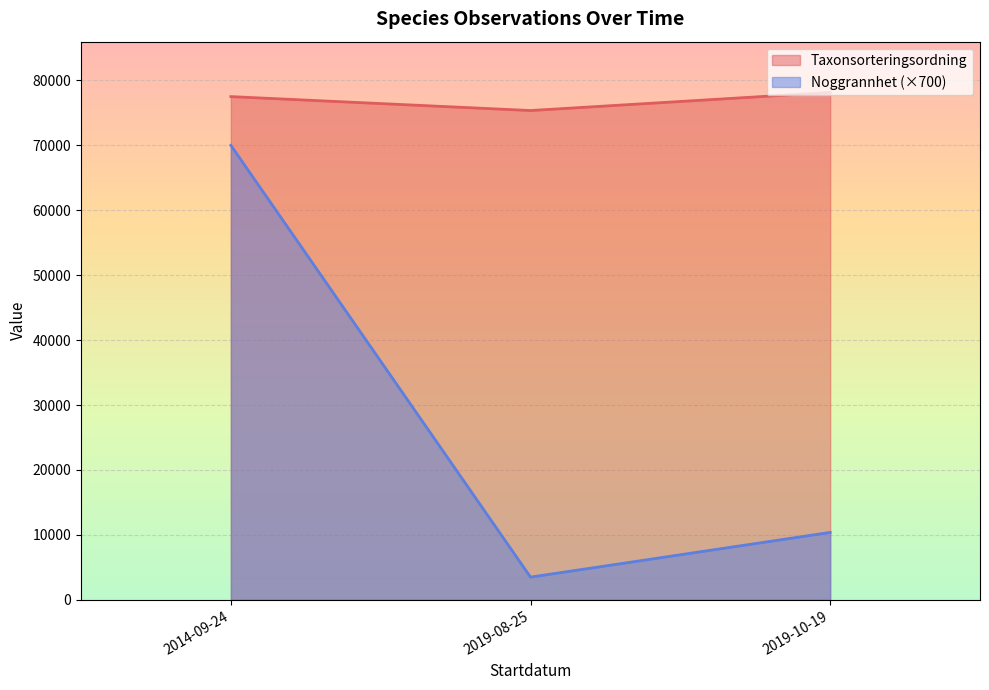

What is the greatest value displayed?

78151.0